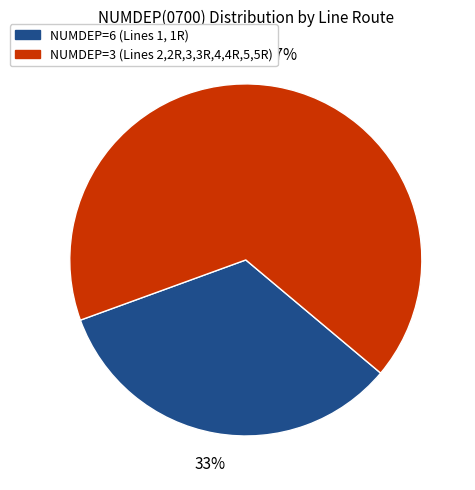

To the nearest percent, what is the average slice percentage?

50%